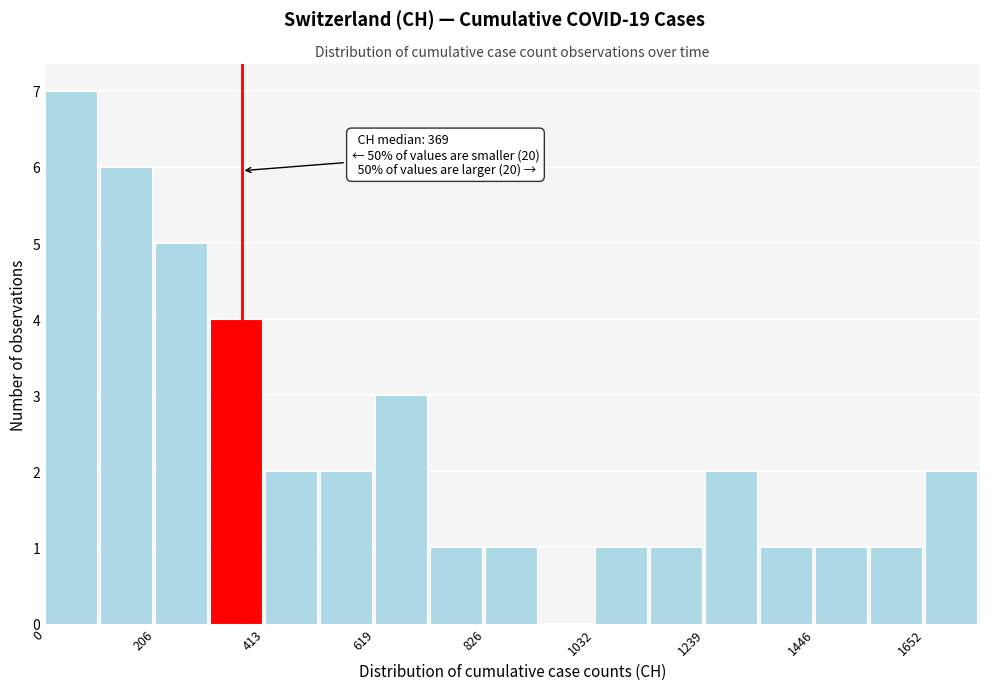

Read against the x-axis, roughly where is the centre of the tallest bar?

50